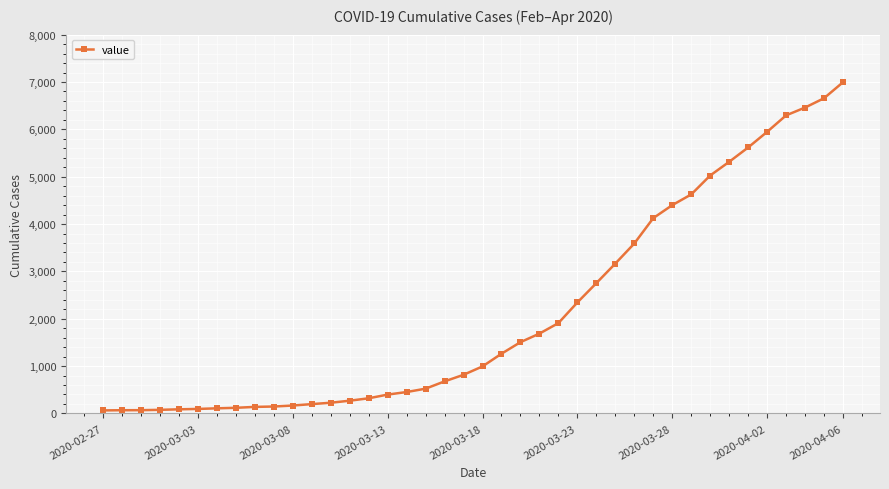

What is the difference between the maximum and minimum values?

6931